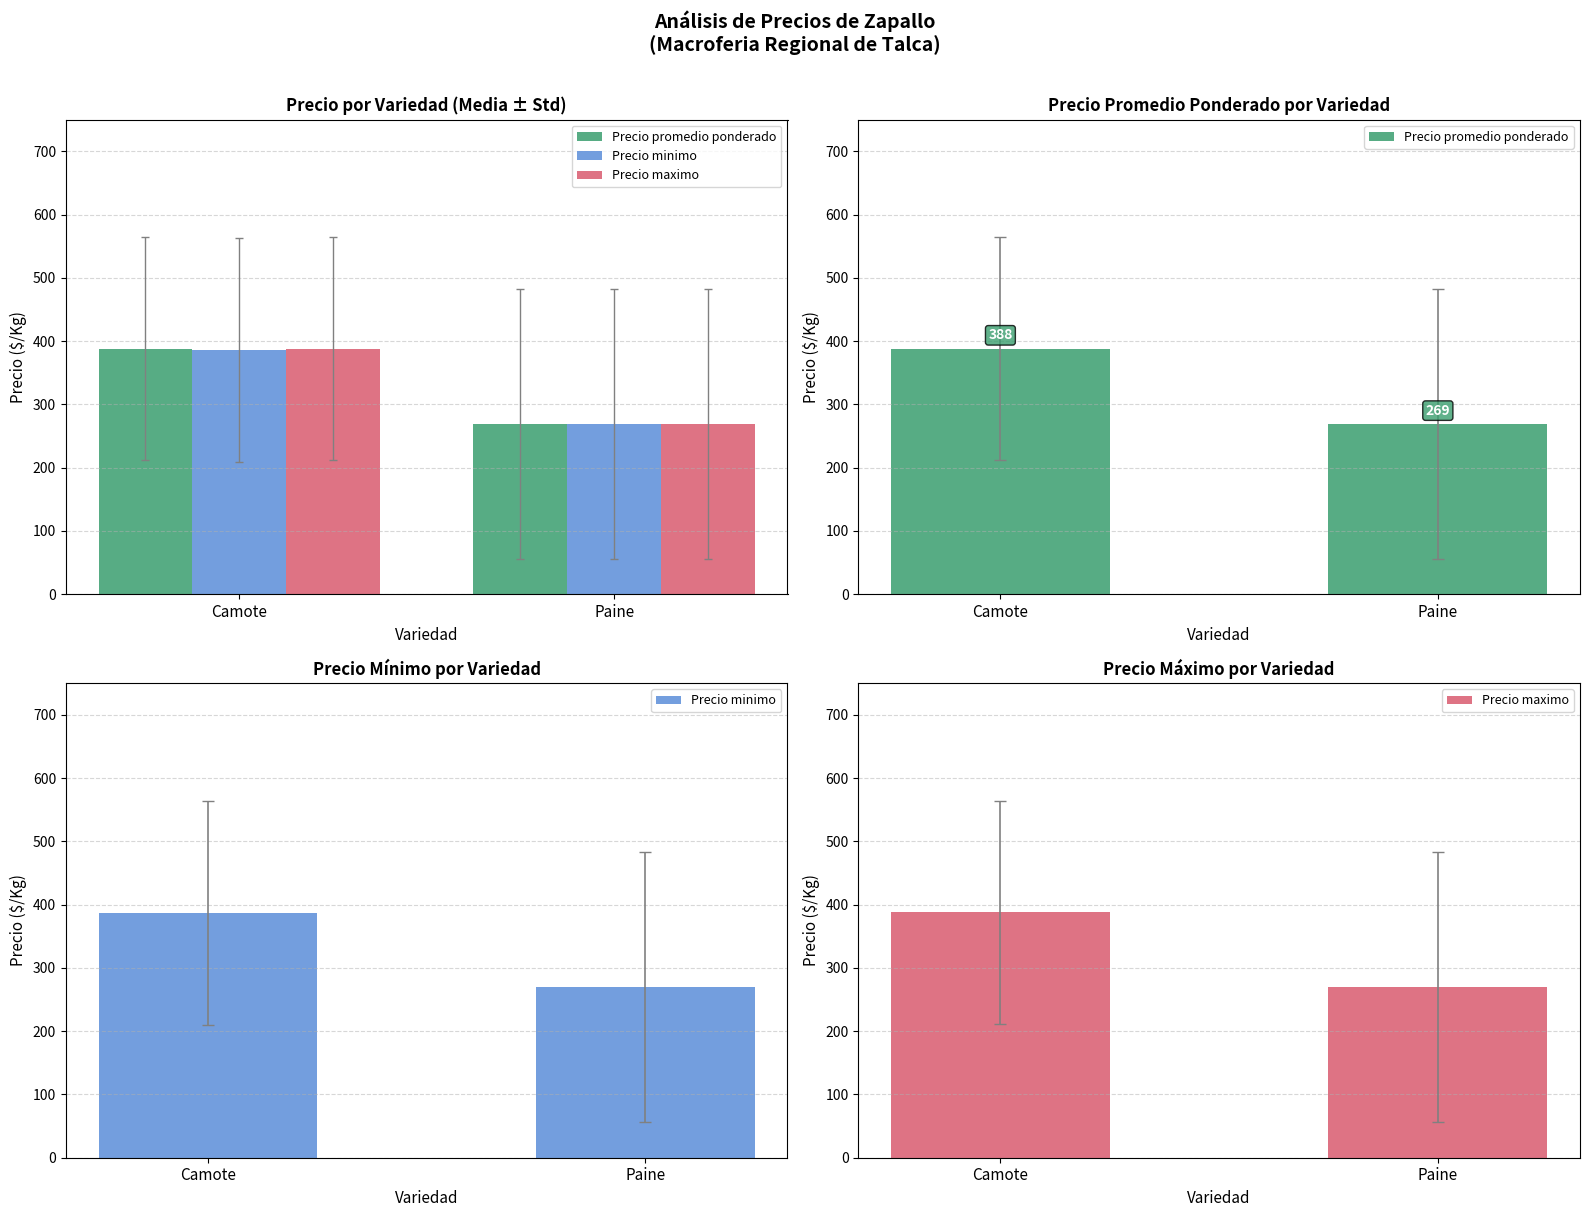

Between Camote and Paine, which series saw the biggest shift?

Precio promedio ponderado